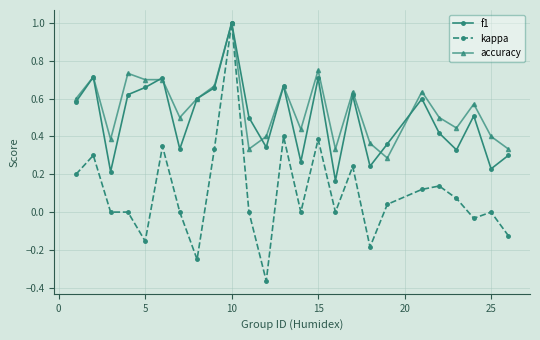

How many lines are shown in the chart?

3